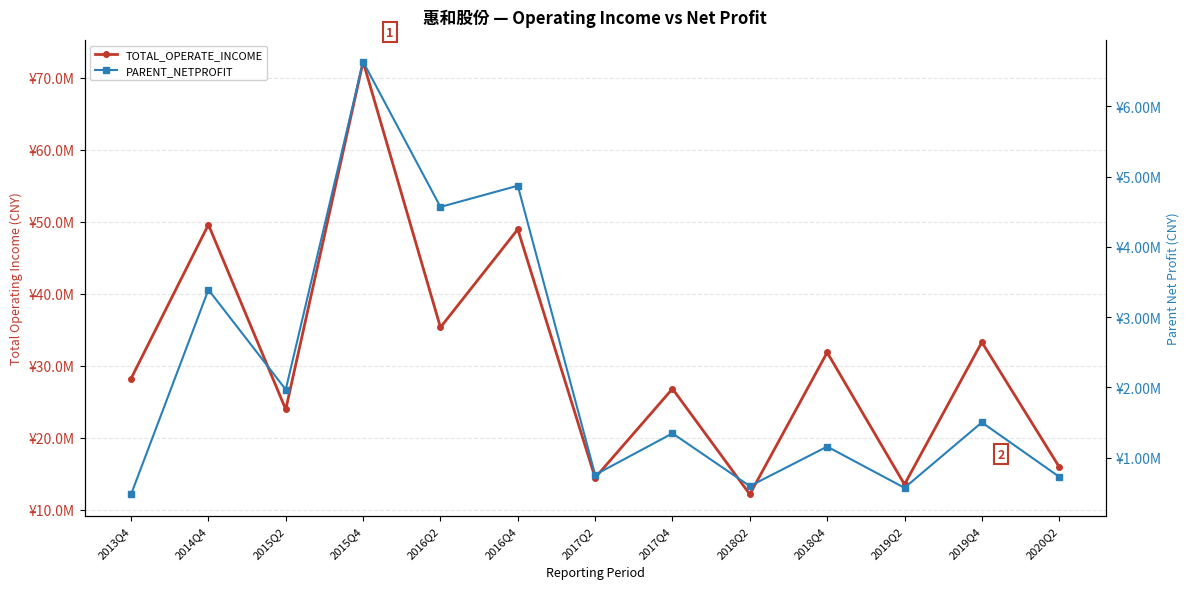

Between 2014Q4 and 2015Q4, which series saw the biggest shift?

TOTAL_OPERATE_INCOME